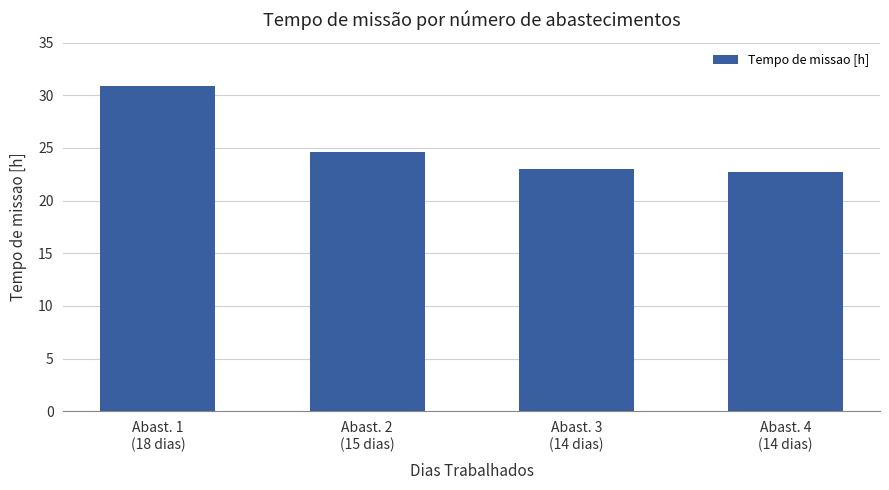

What is the value of the 3rd bar from the left?

23.0